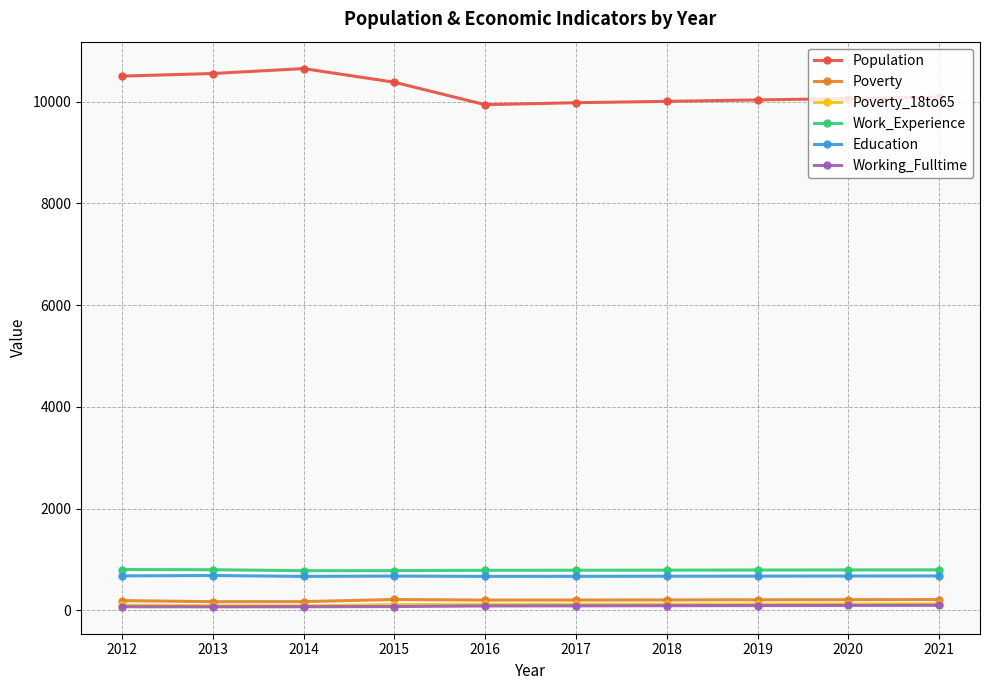

How many categories are shown in the chart?

10